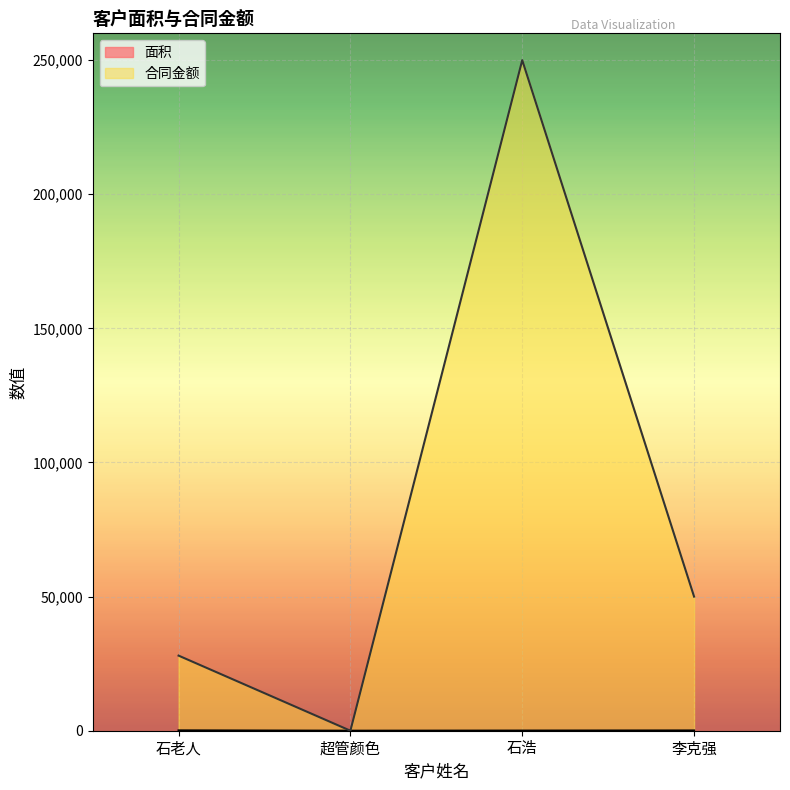

What are all the series names shown in the legend?

面积, 合同金额